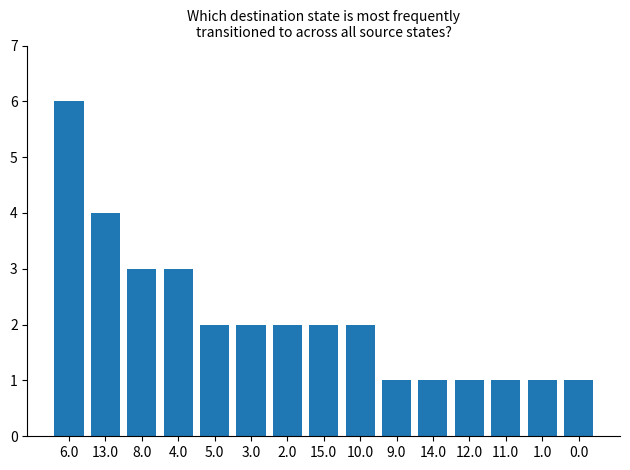

The value at 6.0 is 6. True or false?

True